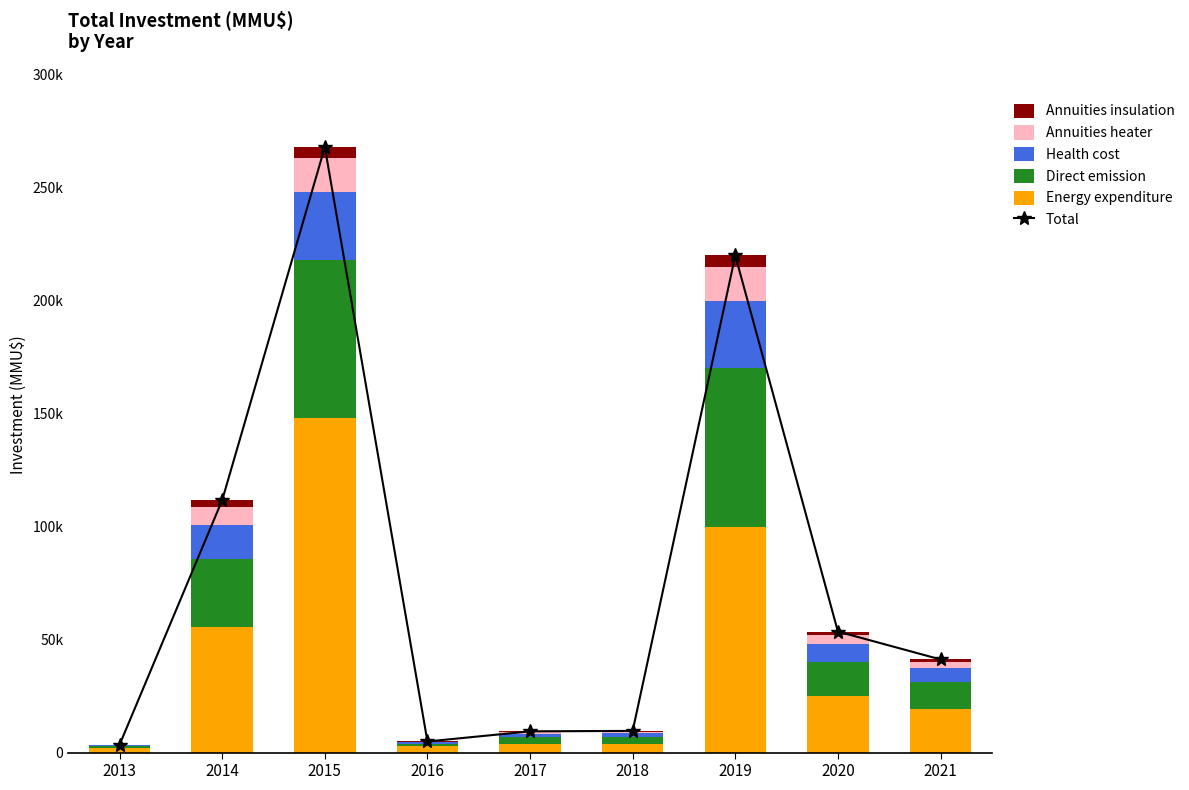

True or false: Health cost has a value of 6000 at 2021.

True